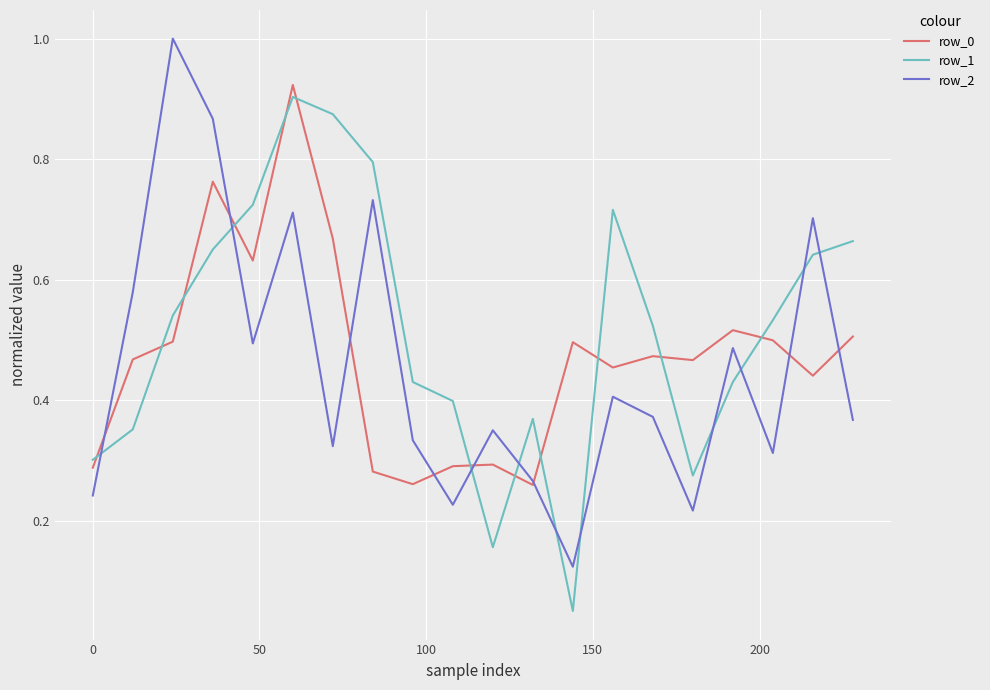

Which series ends up on top after the final intersection of row_1 and row_2?

row_1